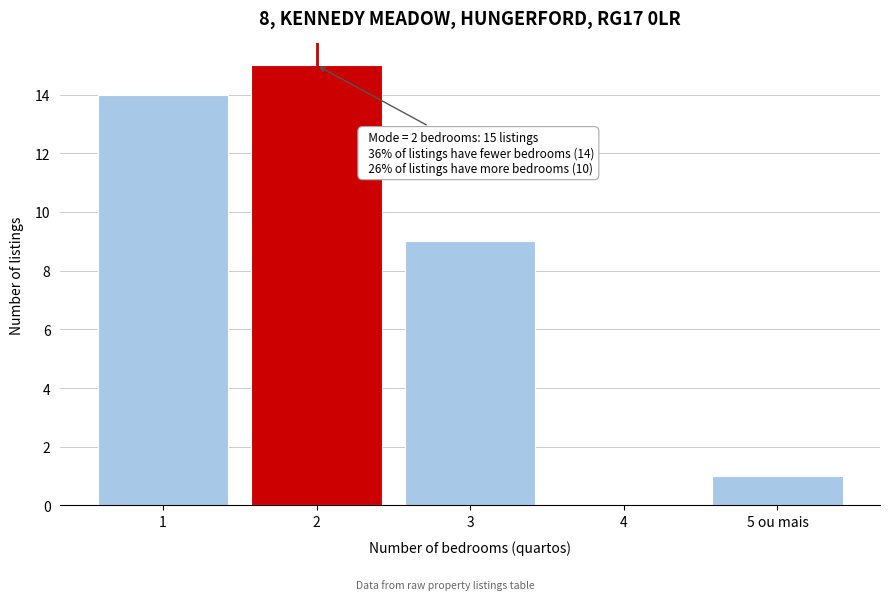

Reading left to right, extract all data points from this chart.

1=14	2=15	3=9	4=0	5 ou mais=1